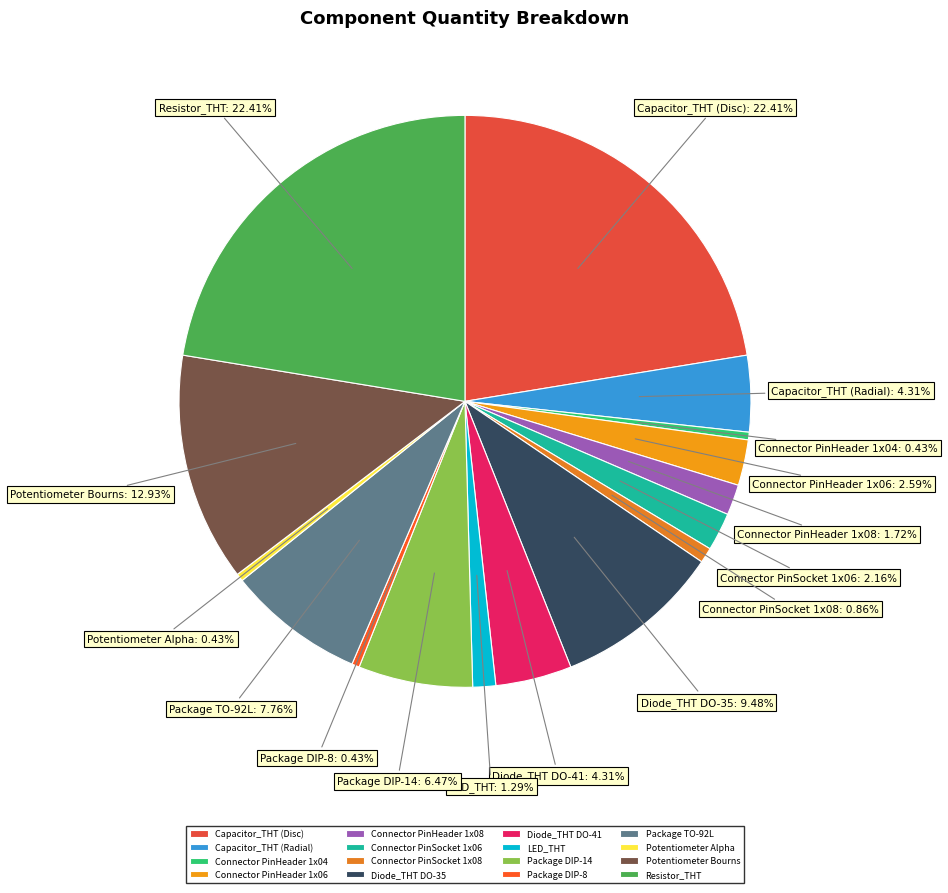

Do Resistor_THT and Package TO-92L together represent more than half of the pie?

No